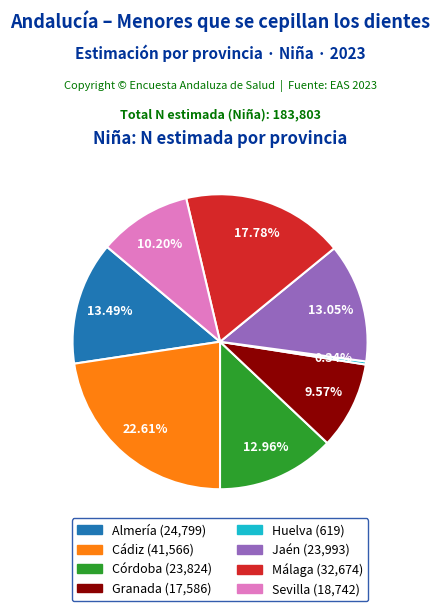

To the nearest percent, what percentage of the pie is Jaén?

13%